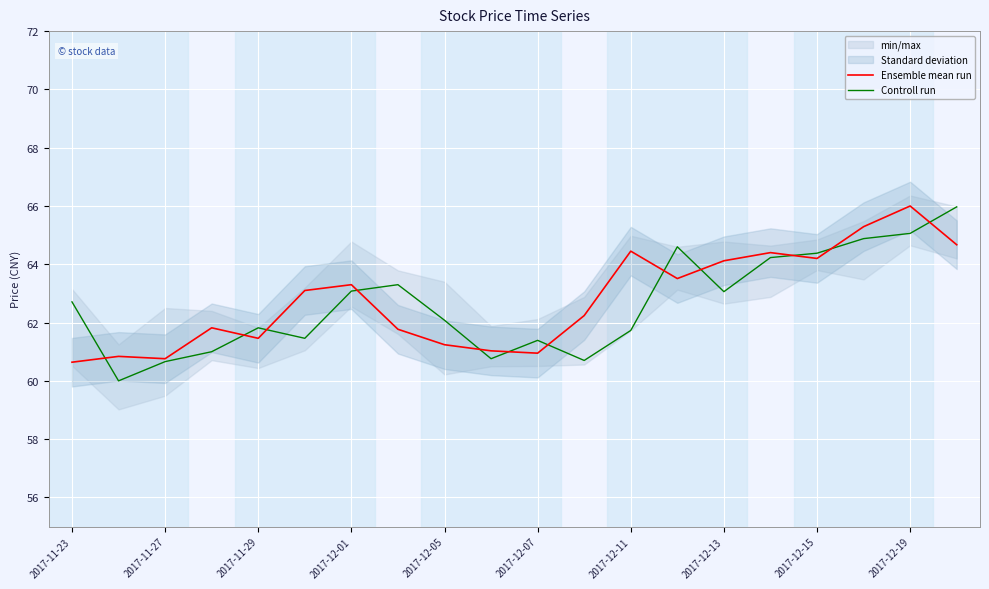

At which label does Ensemble mean run reach its peak?

2017-12-19